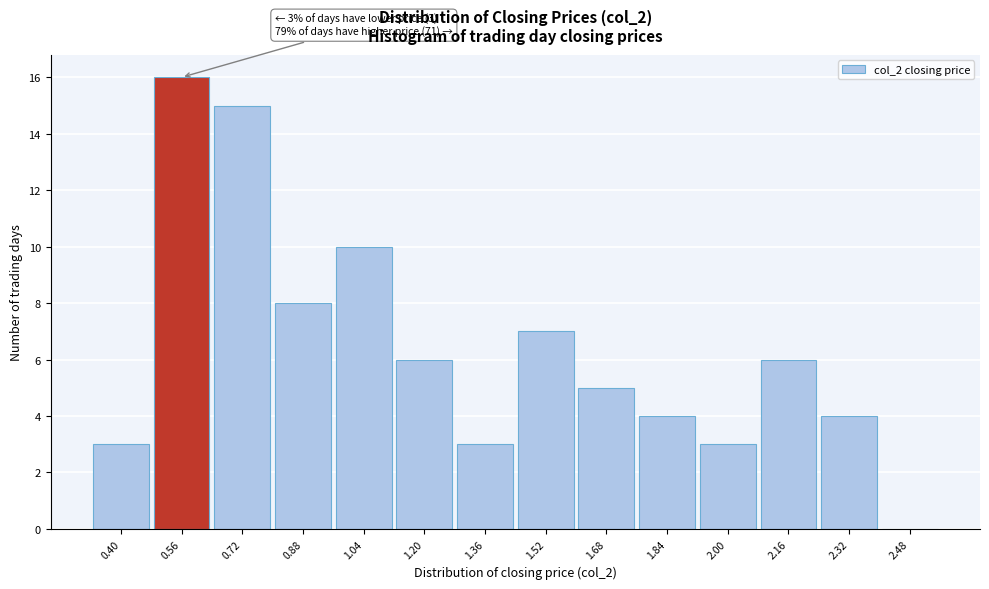

Reading left to right, extract all data points from this chart.

0.40=3	0.56=16	0.72=15	0.88=8	1.04=10	1.20=6	1.36=3	1.52=7	1.68=5	1.84=4	2.00=3	2.16=6	2.32=4	2.48=0